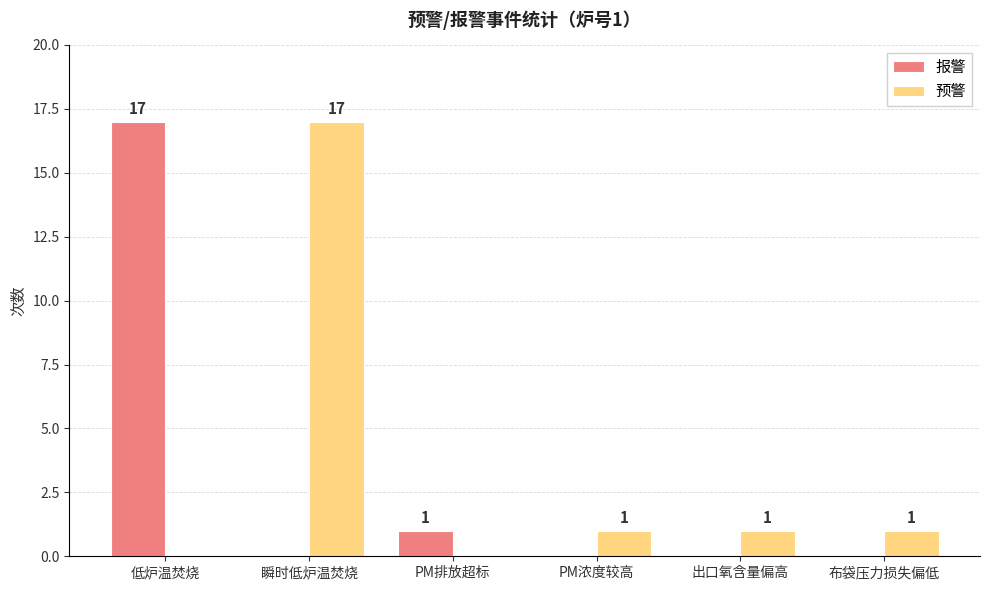

The 报警 series shows 0 at 出口氧含量偏高. True or false?

True